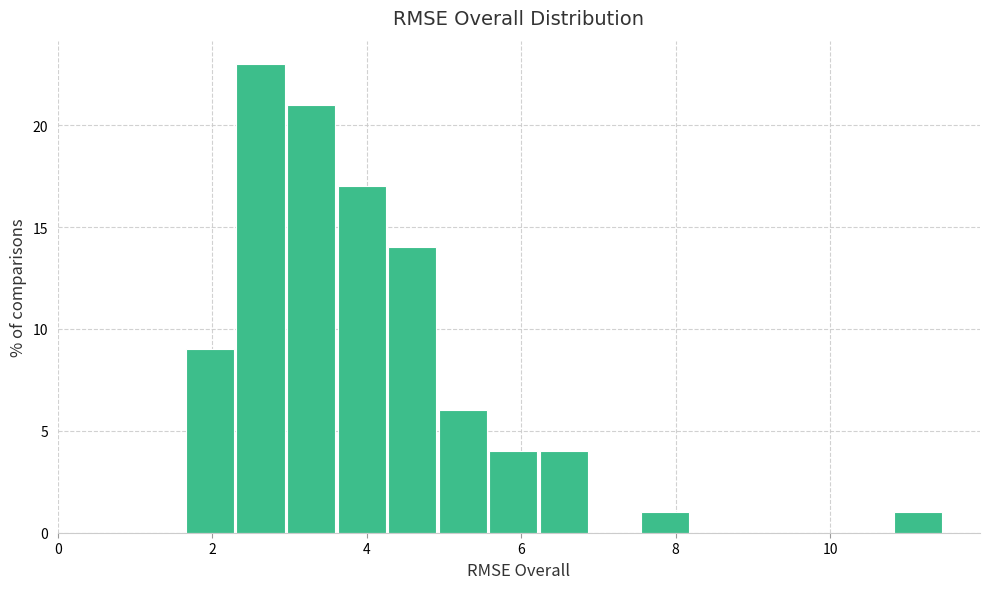

Around what value on the x-axis is the tallest bar? Give the approximate position of its centre, as read against the axis.

2.6